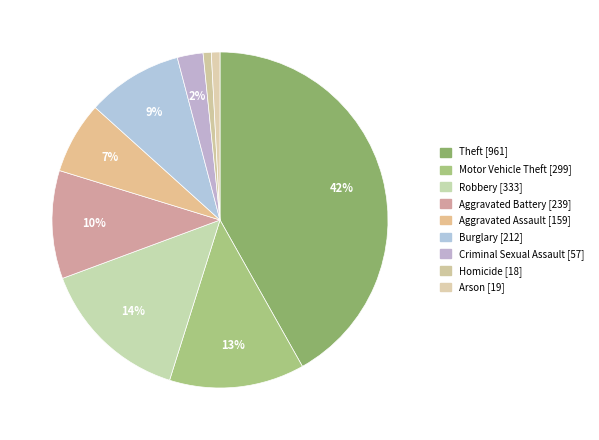

Approximately how many times larger is the value at Robbery compared to Aggravated Battery?

1.4